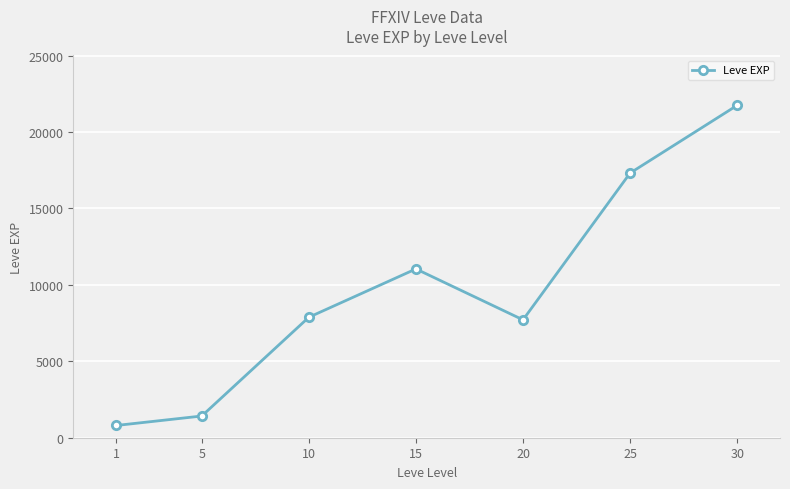

Reading left to right, transcribe all the data shown in this chart.

800	1420	7880	11040	7710	17310	21740